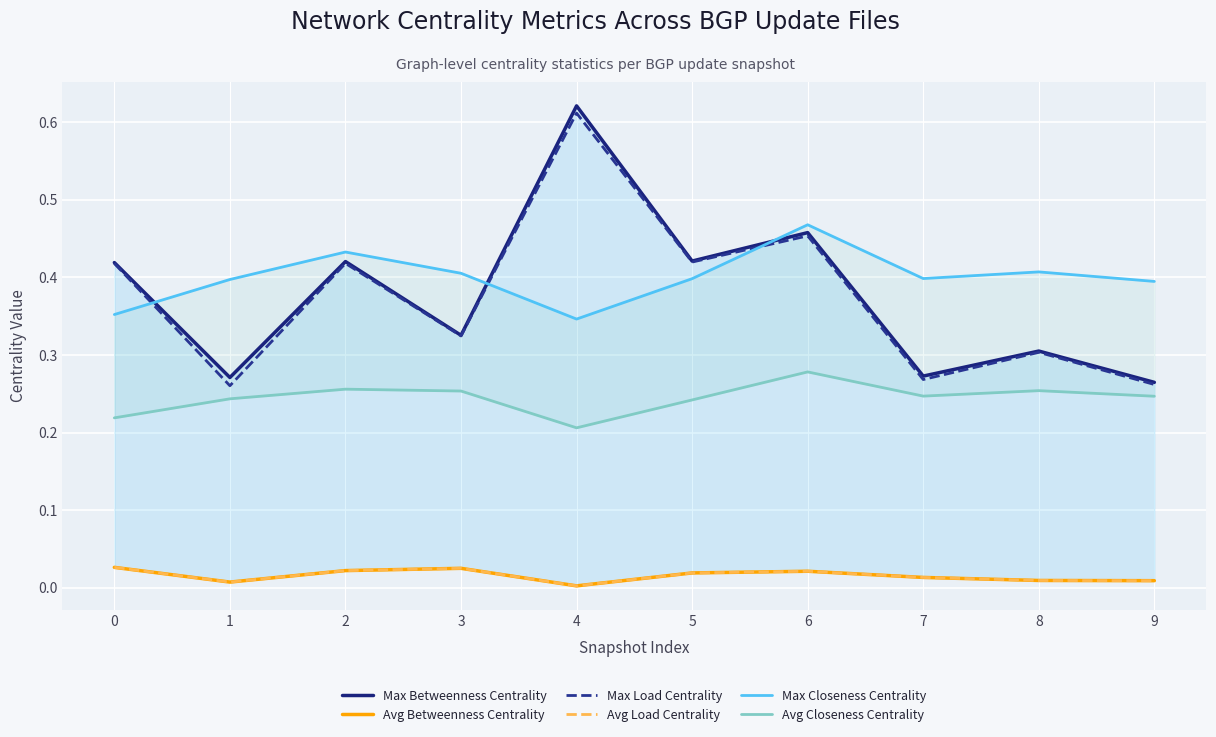

True or false: Max Load Centrality and Avg Betweenness Centrality cross at least once.

False